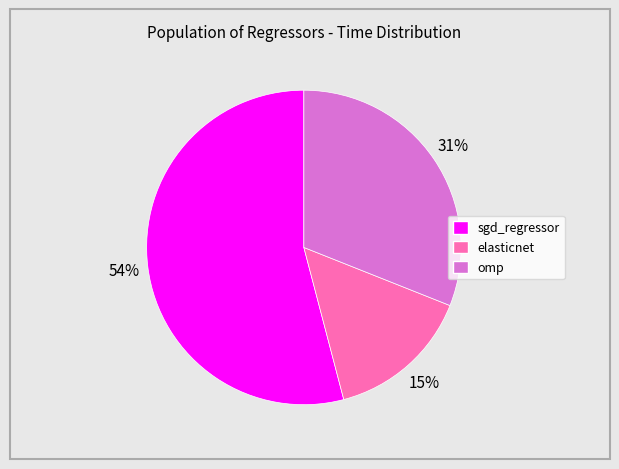

To the nearest percent, what portion does omp represent?

31%